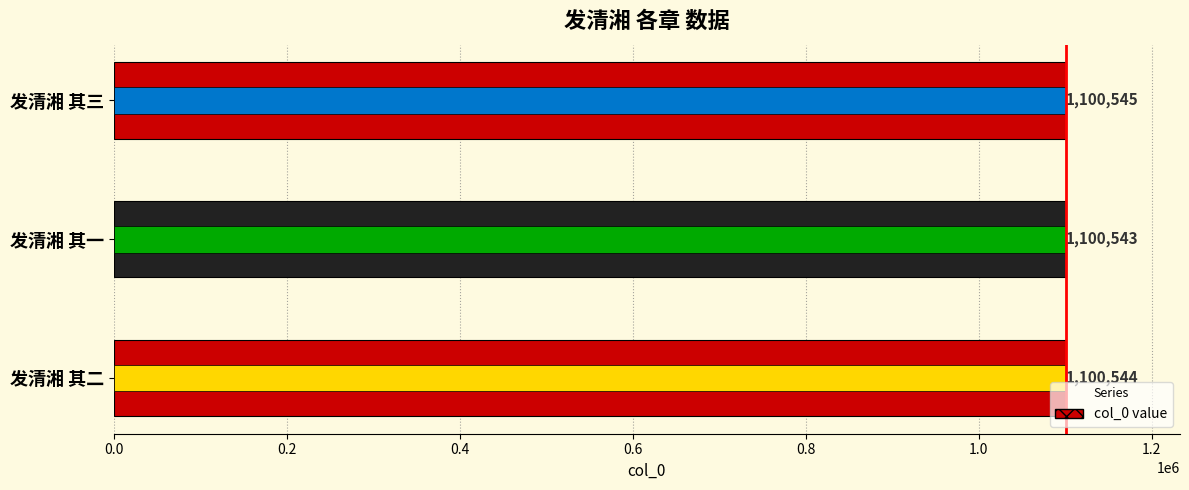

What is the sum of all values?

3301632